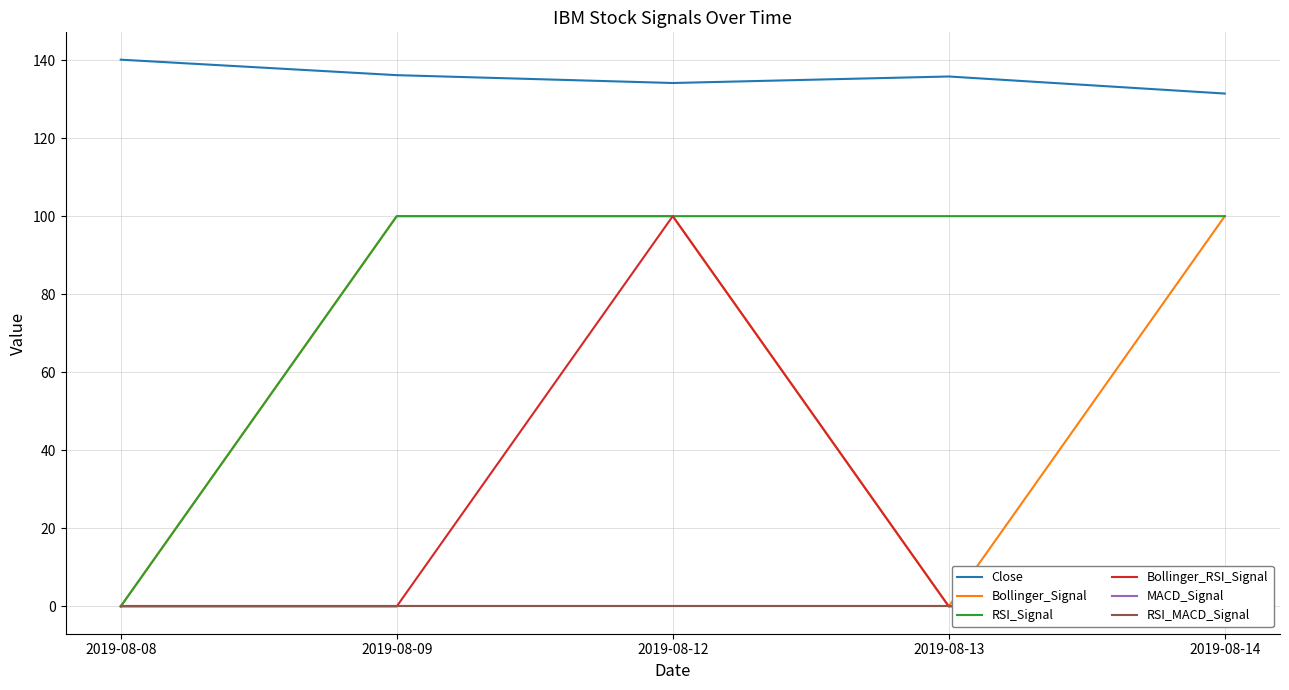

How many lines are shown in the chart?

6